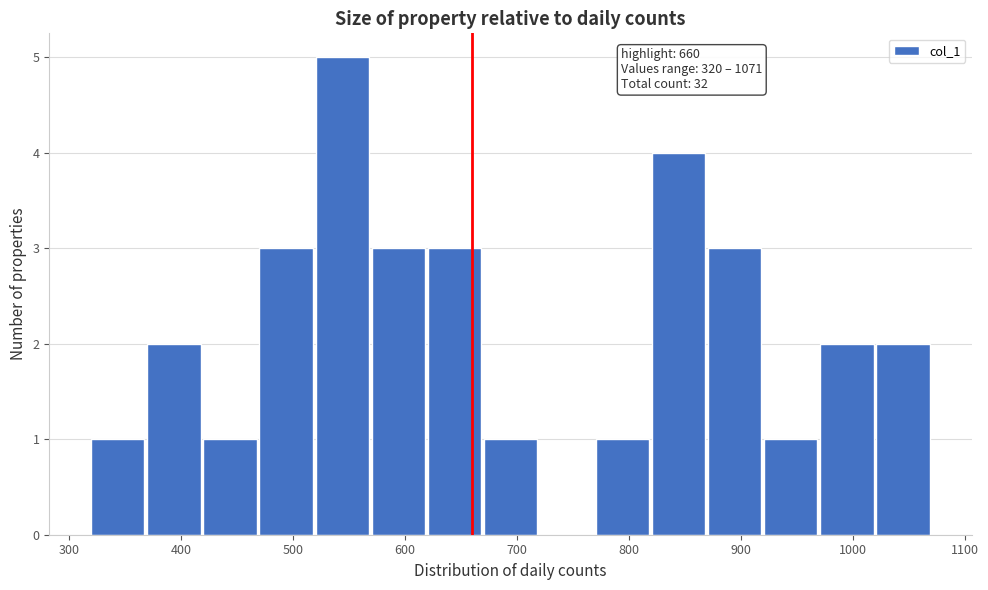

Which range on the x-axis has the tallest bar?

520 to 570